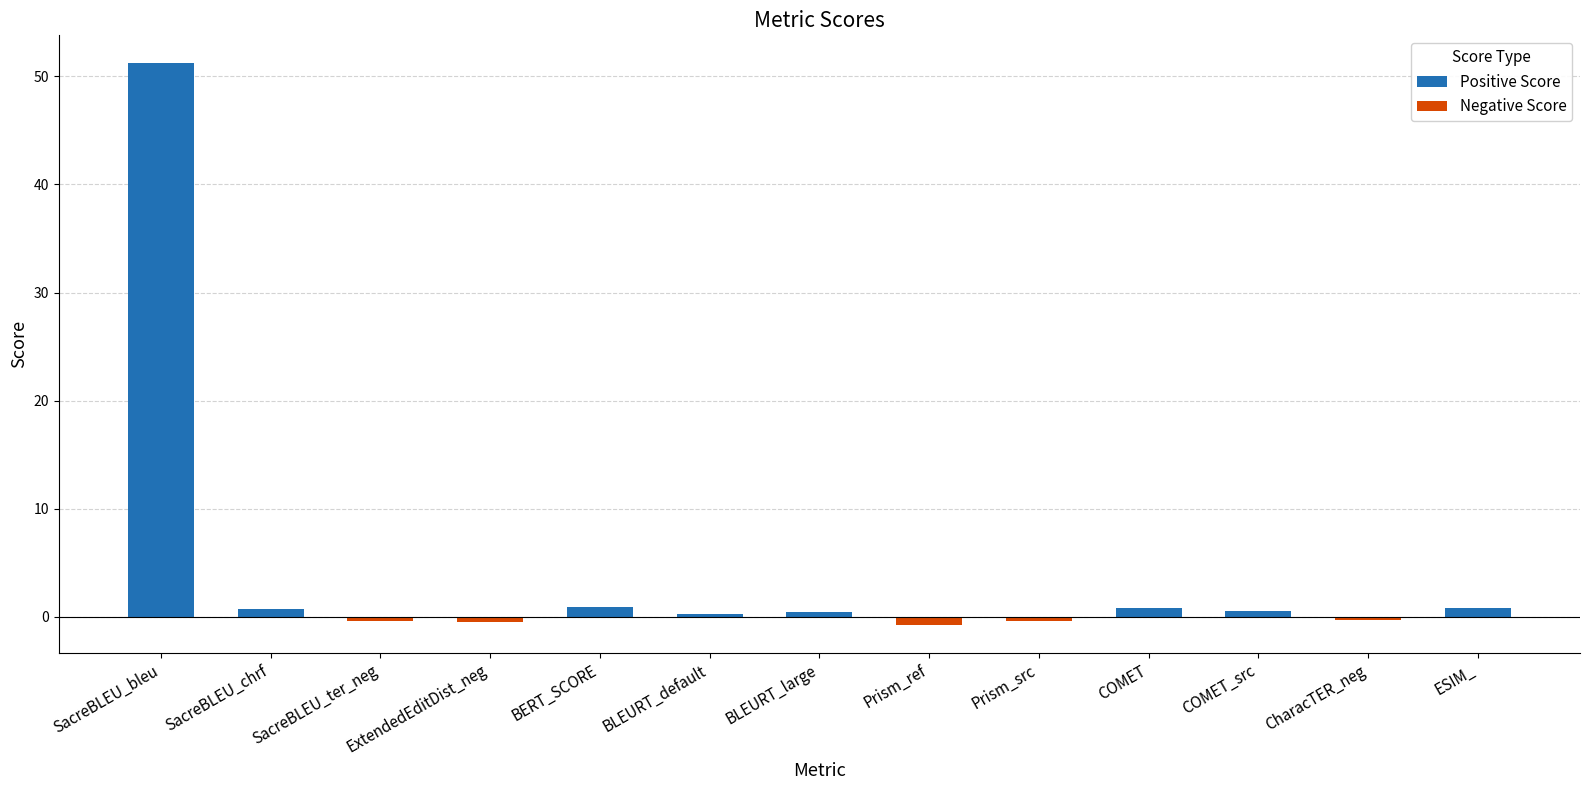

Is it true that the value at SacreBLEU_bleu is 51.2?

True